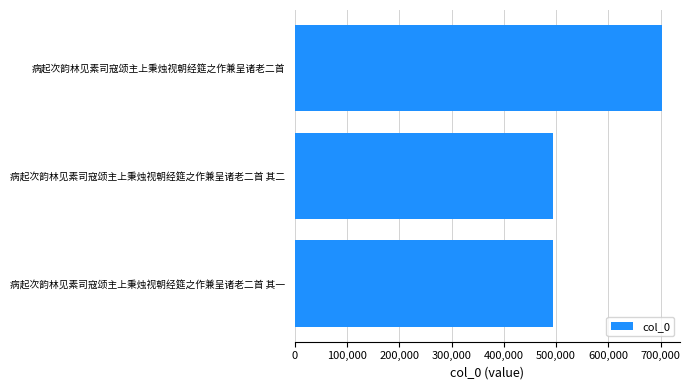

What is the maximum value shown in the chart?

702105